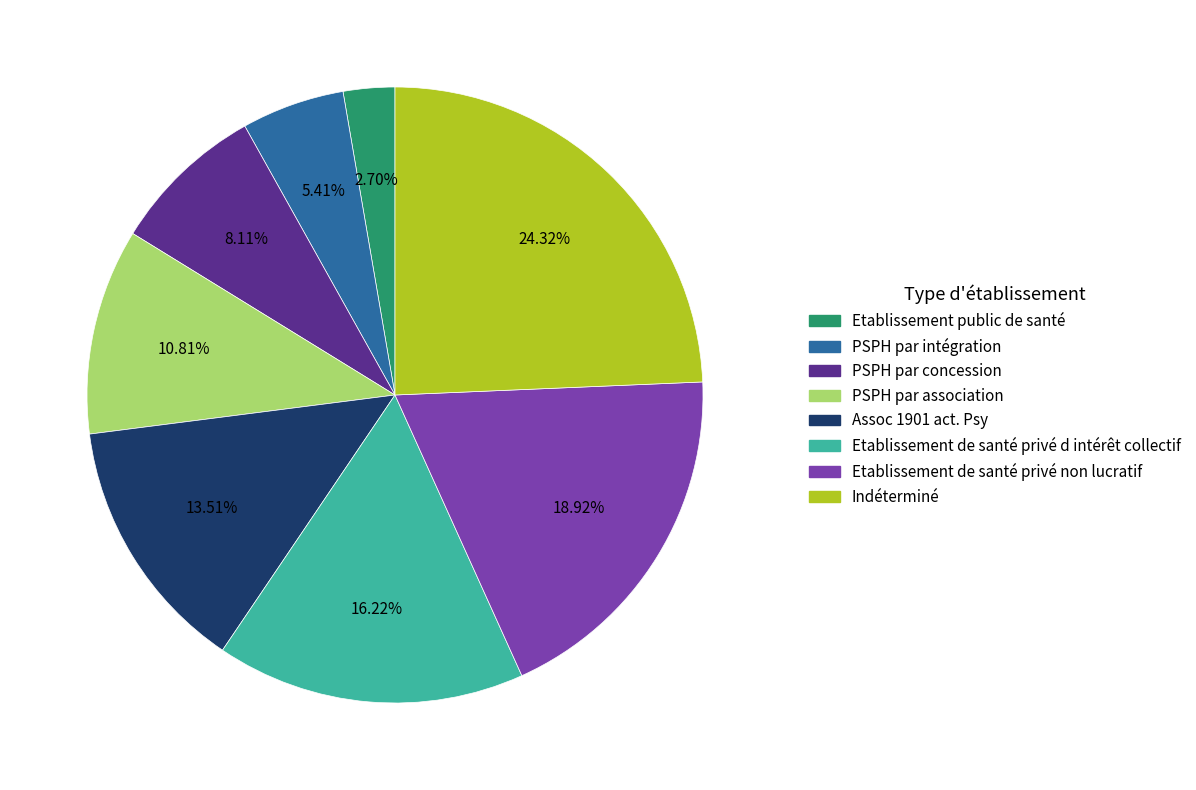

Is there a majority slice in this chart?

No